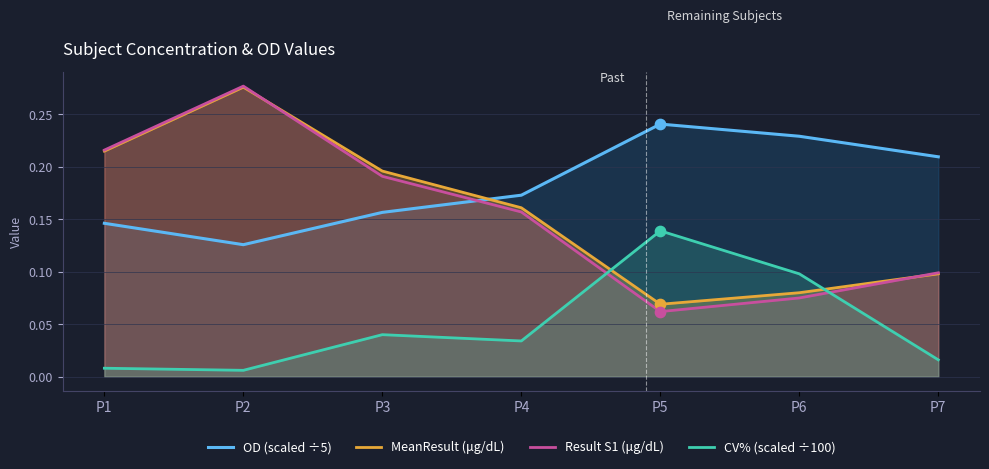

Which series reaches the maximum Y coordinate?

Result S1 (μg/dL)